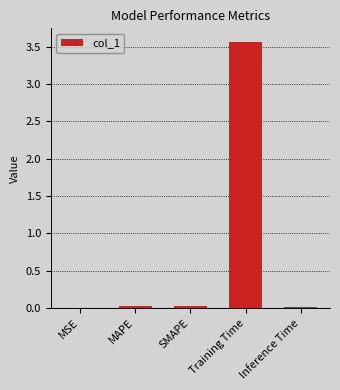

At which category does the chart reach its peak across all series?

Training Time